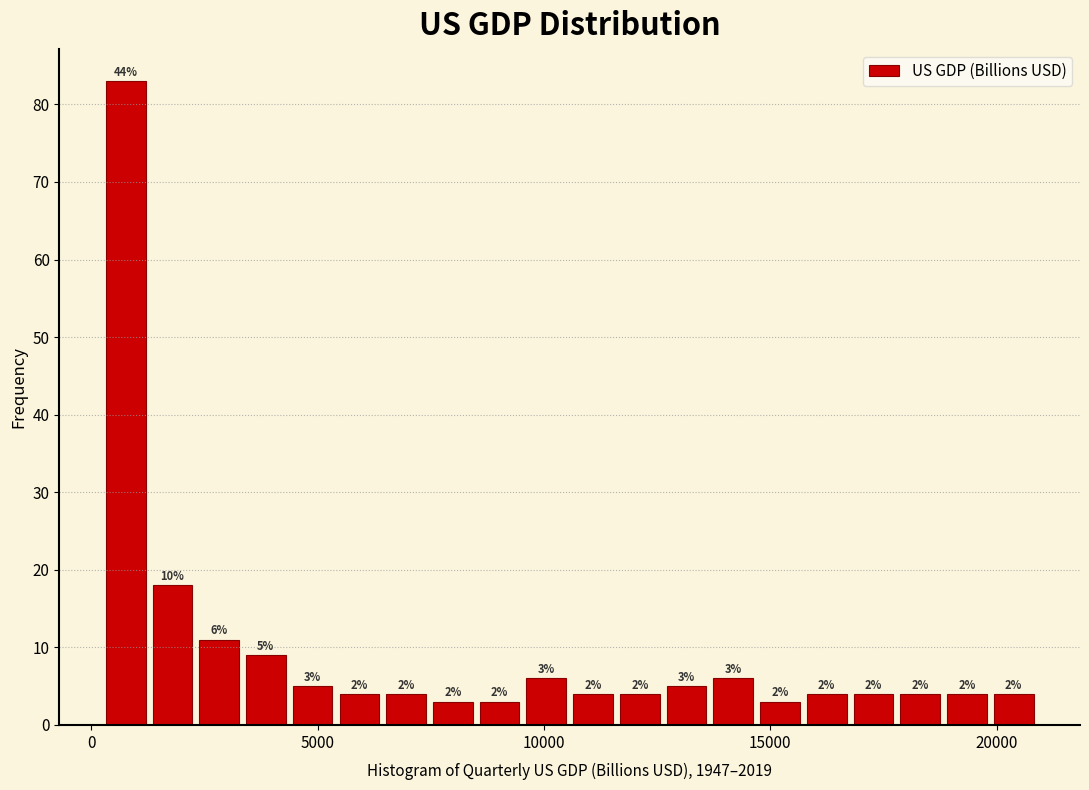

Around what value on the x-axis is the tallest bar? Give the approximate position of its centre, as read against the axis.

1000